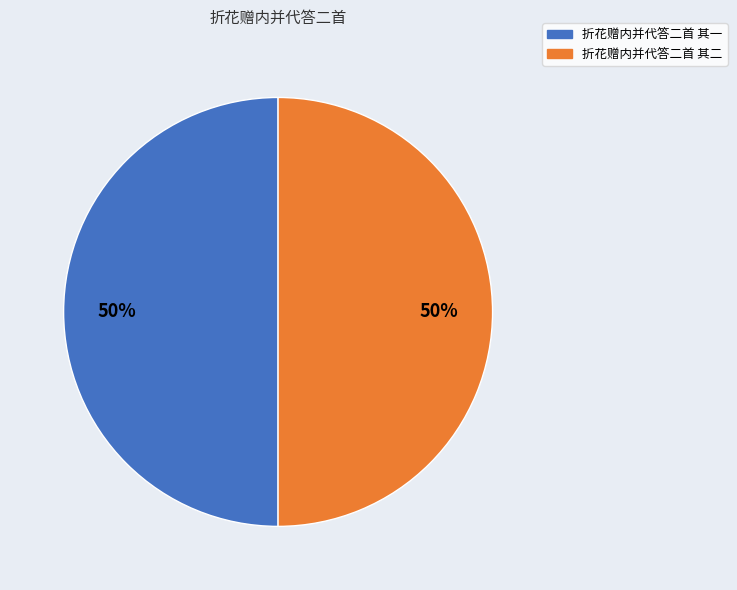

Is the sum of 折花赠内并代答二首 其一 and 折花赠内并代答二首 其二 greater than half?

Yes